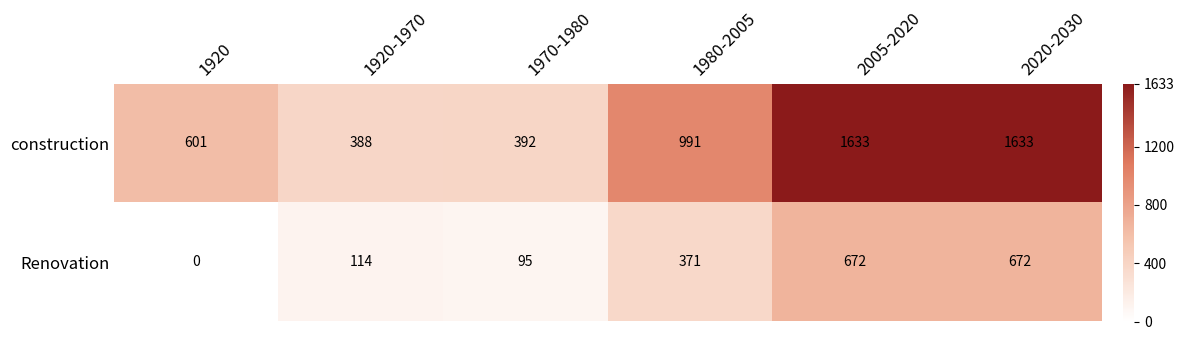

What is the total value across all series at 2005-2020?

2305